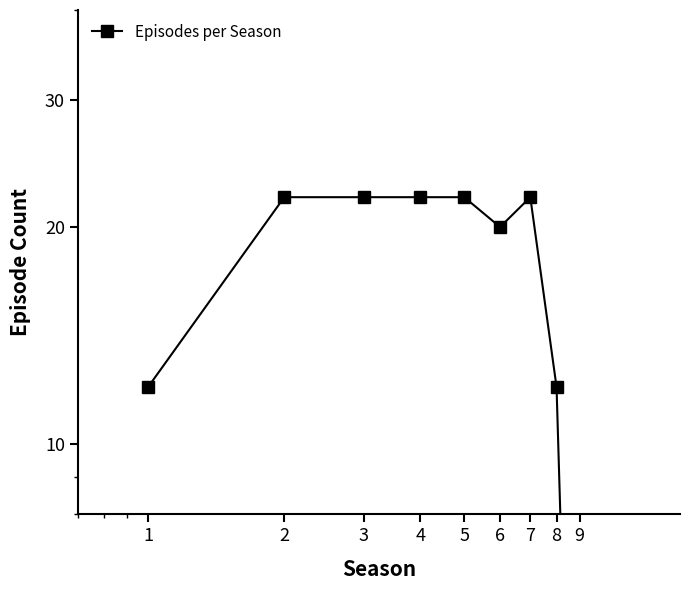

What is the difference between the maximum and second lowest values?

10